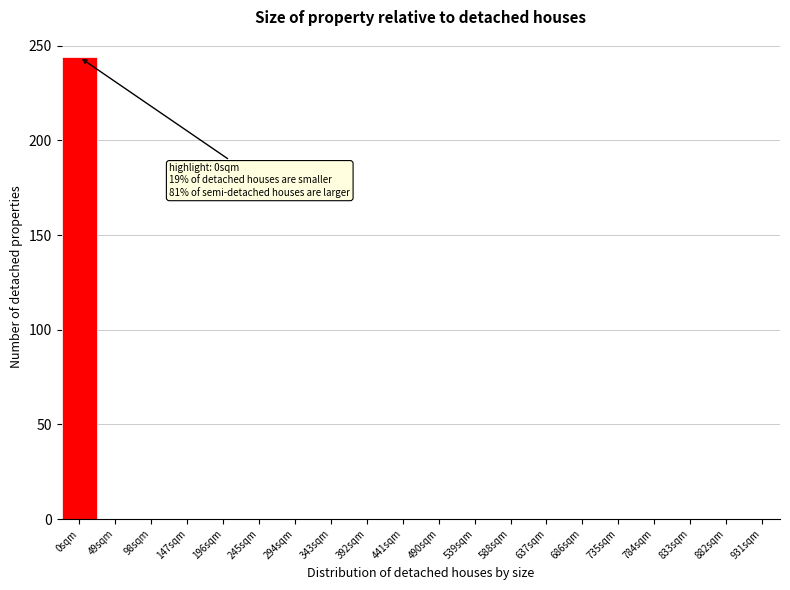

Reading left to right, transcribe all the data shown in this chart.

0sqm=244	49sqm=0	98sqm=0	147sqm=0	196sqm=0	245sqm=0	294sqm=0	343sqm=0	392sqm=0	441sqm=0	490sqm=0	539sqm=0	588sqm=0	637sqm=0	686sqm=0	735sqm=0	784sqm=0	833sqm=0	882sqm=0	931sqm=0